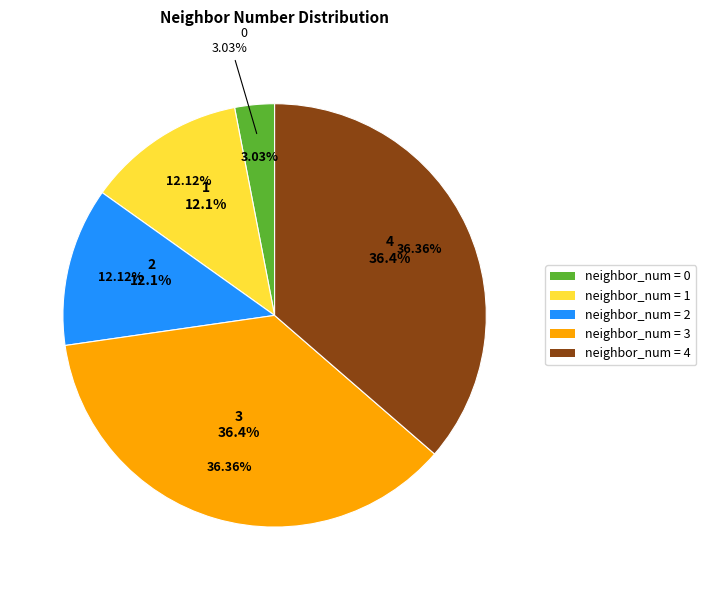

Does 0 account for over 50% of the chart?

No